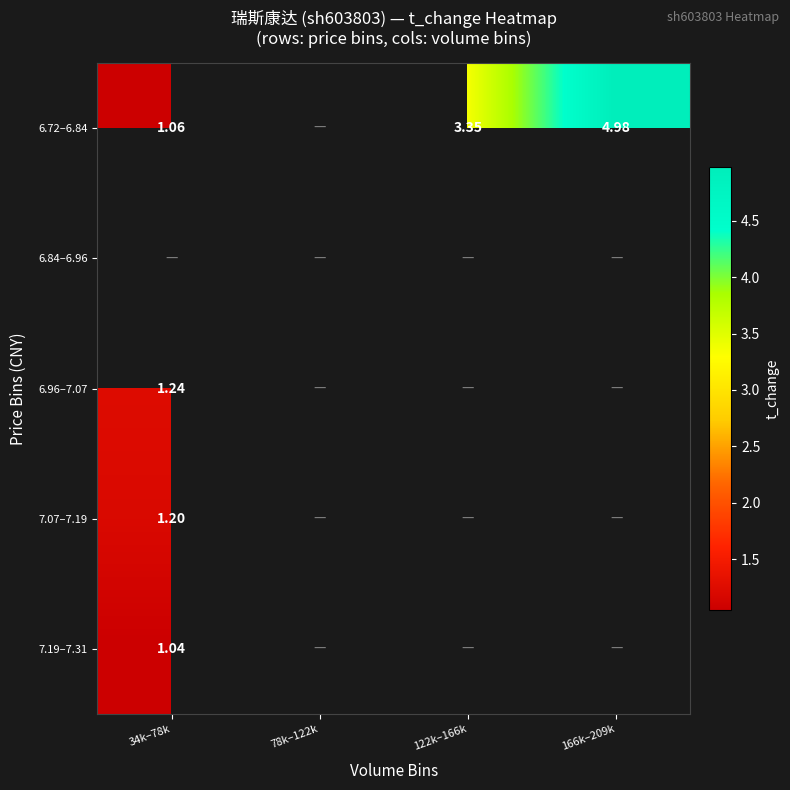

Count the number of categories in the chart.

4